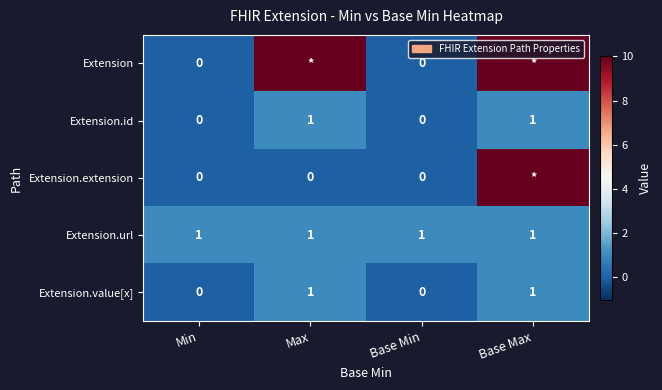

The value of Extension.url at Base Max is 1. True or false?

True